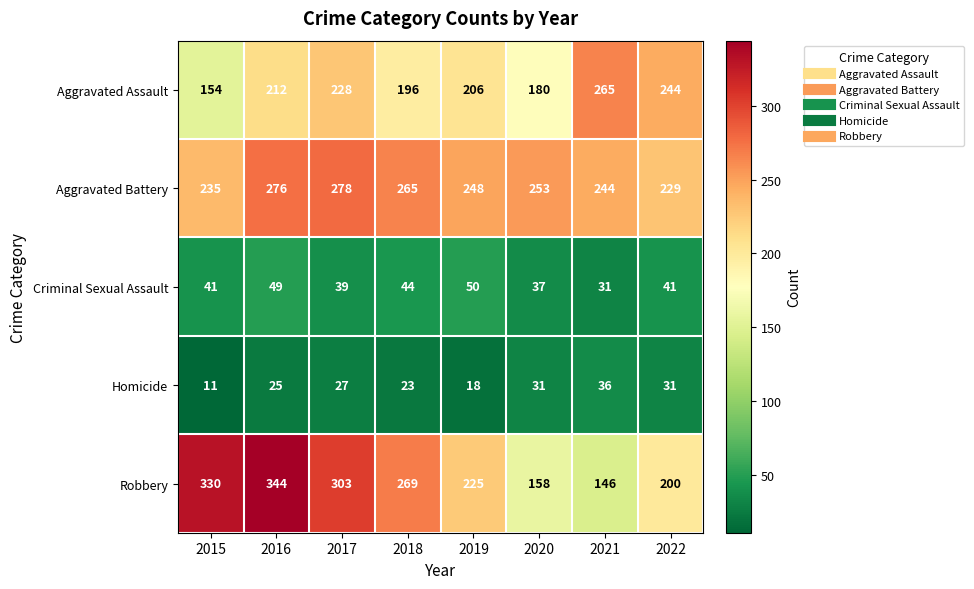

Between 2016 and 2022, which series saw the biggest shift?

Robbery